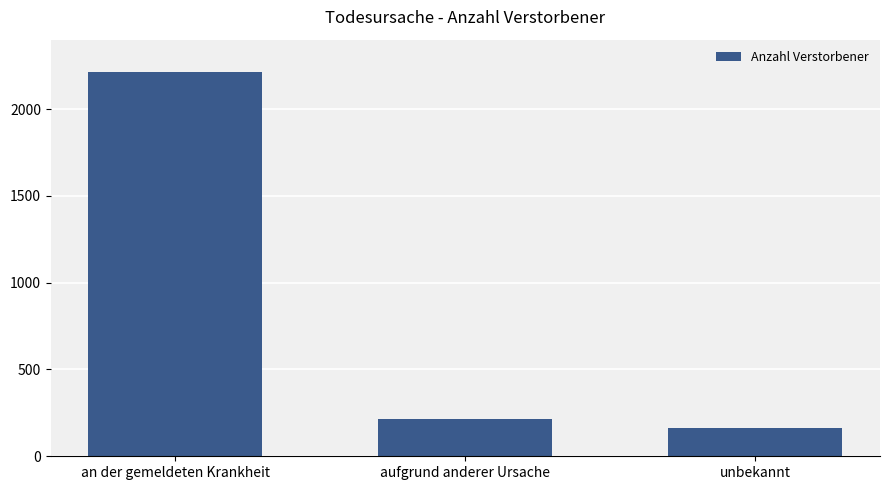

What is the sum of the values at aufgrund anderer Ursache and an der gemeldeten Krankheit?

2430